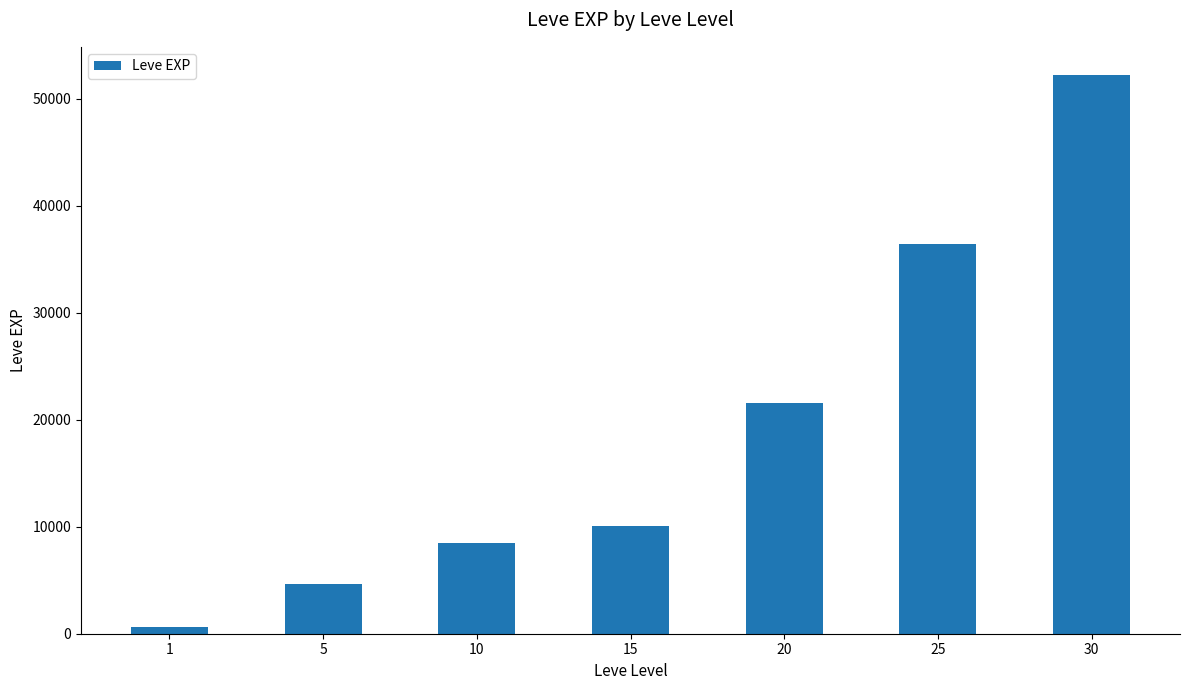

Is it true that the value at 1 is 630?

True